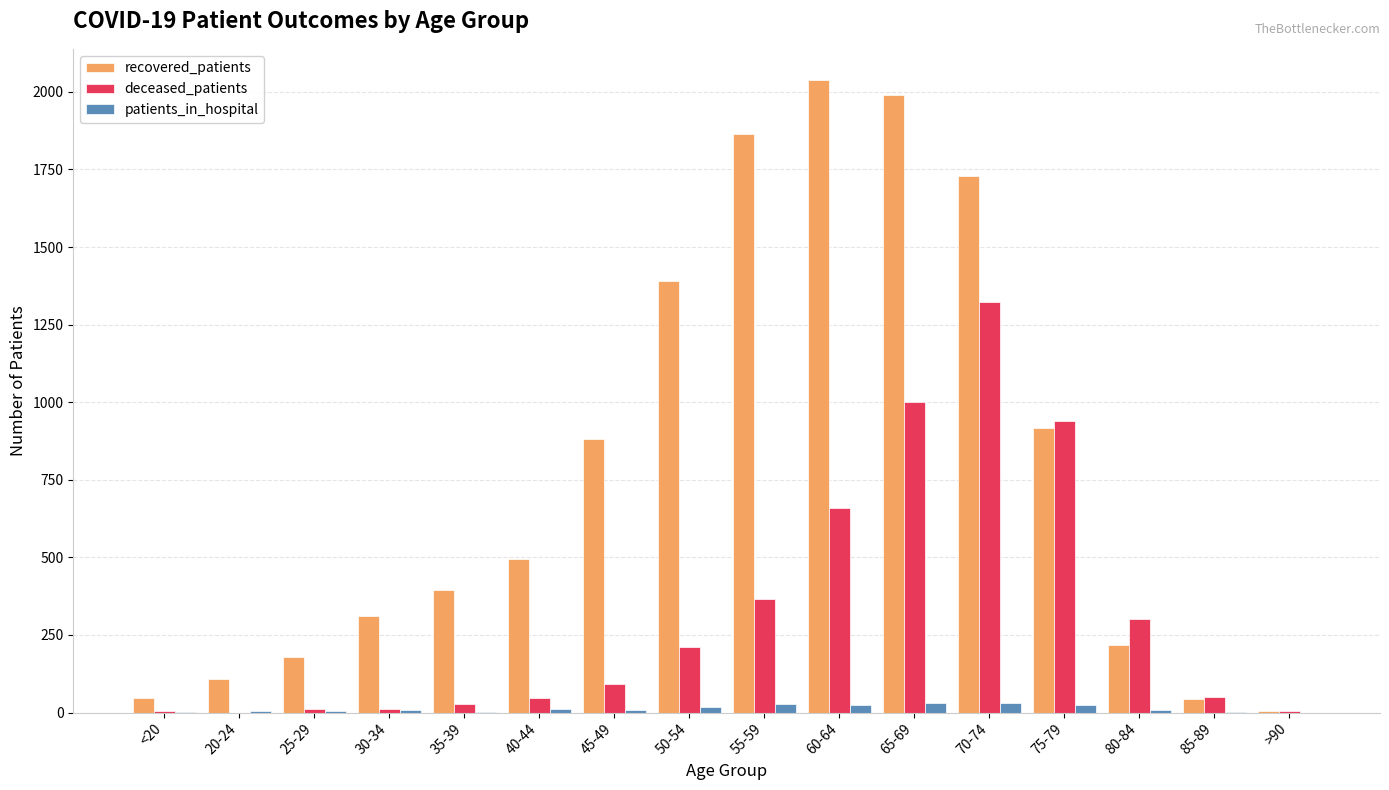

What are all the series names shown in the legend?

recovered_patients, deceased_patients, patients_in_hospital